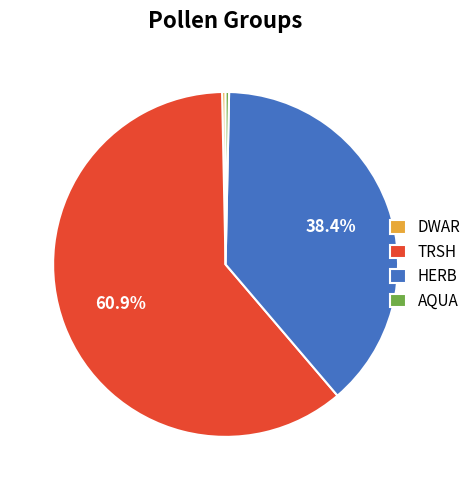

Do TRSH and DWAR together represent more than half of the pie?

Yes